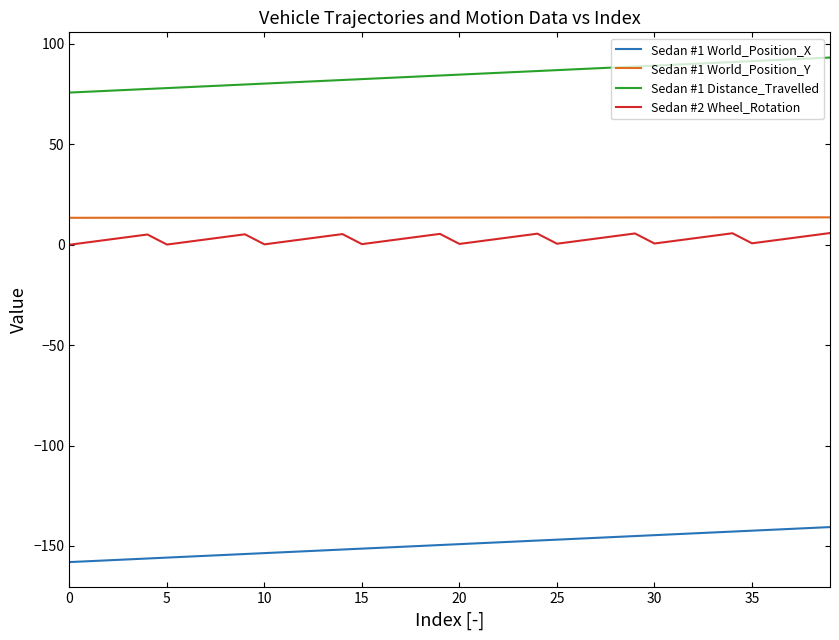

What is the minimum value for Sedan #1 Distance_Travelled?

75.8